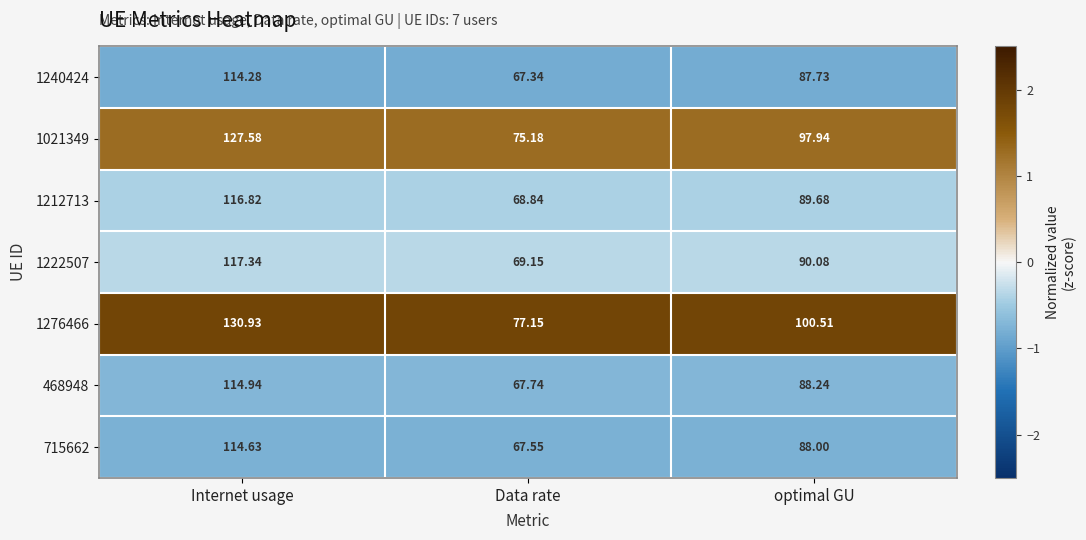

At which label does 468948 reach its peak?

Internet usage